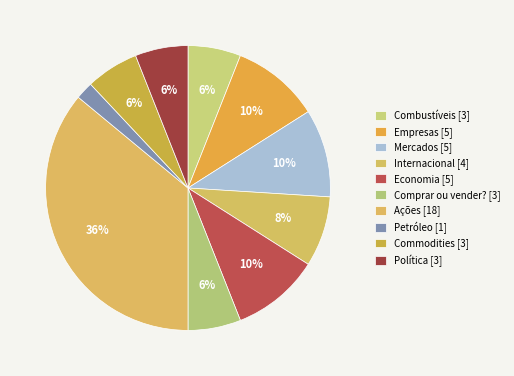

What is the smallest slice in the pie chart?

Petróleo